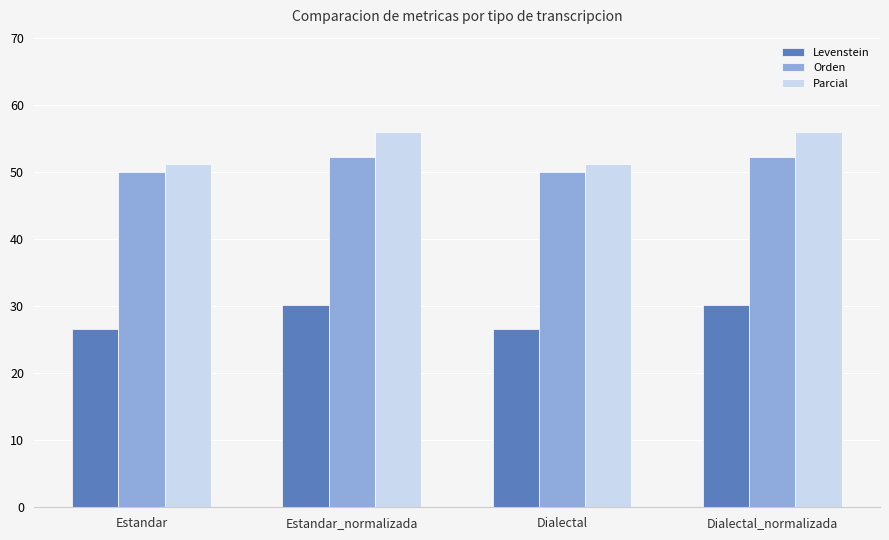

Between Estandar and Estandar_normalizada, which series saw the biggest shift?

Parcial